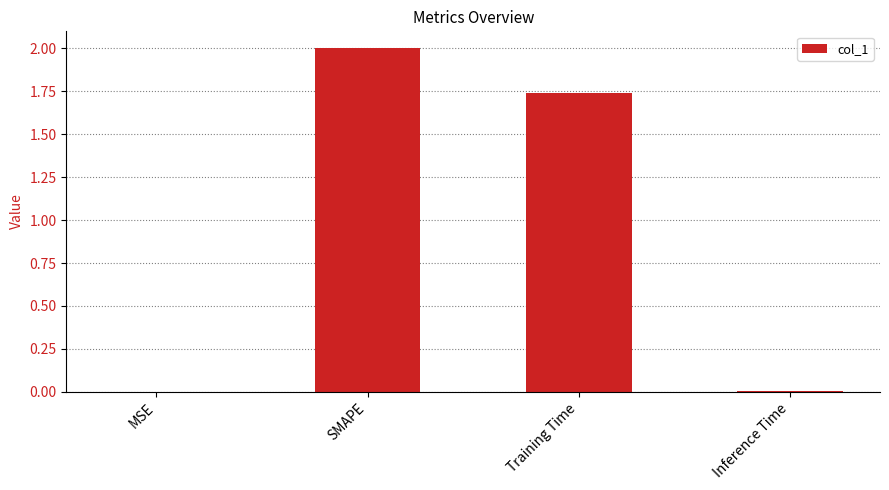

What is the change in value from SMAPE to Inference Time?

-2.0